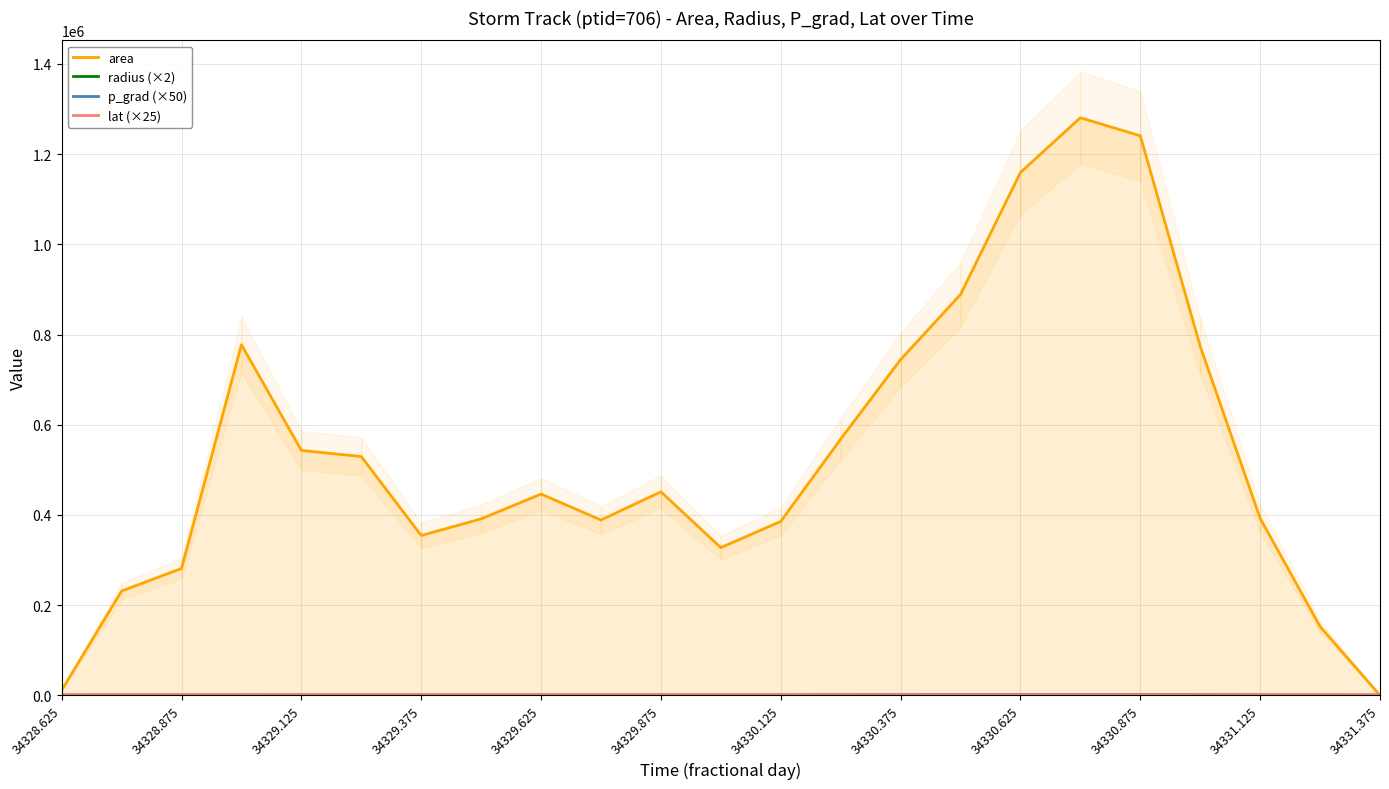

What is the sum of all p_grad (×50) values?

17703.8